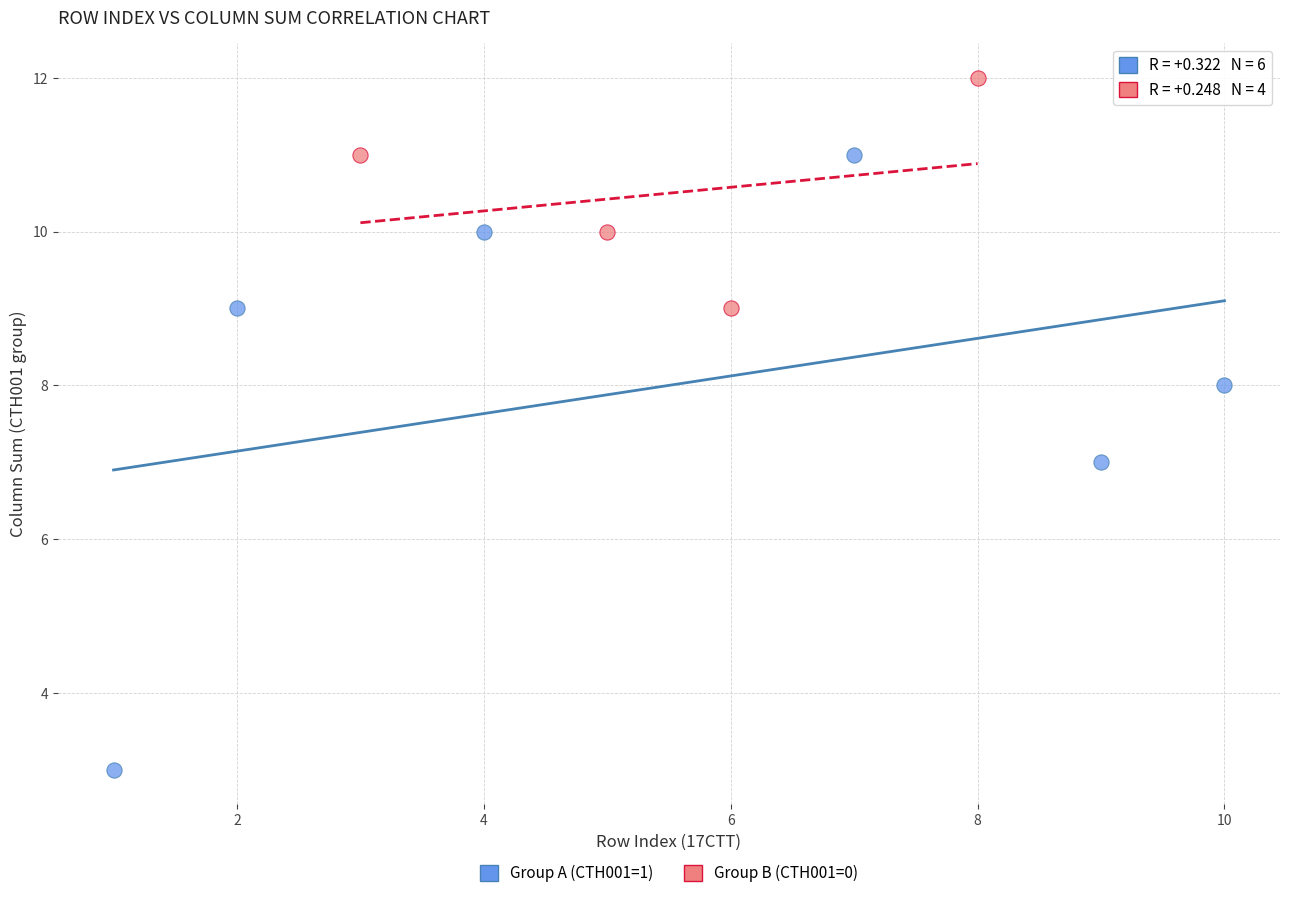

Which series reaches the maximum Y coordinate?

Group B (CTH001=0)